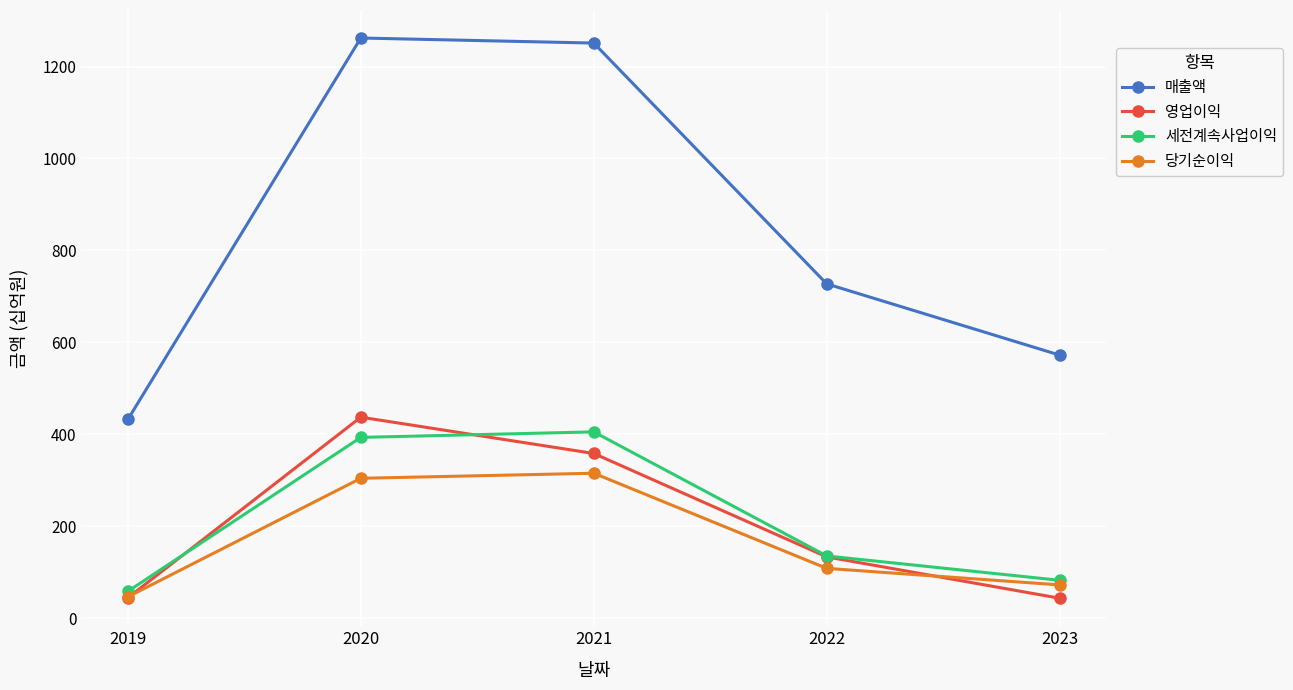

The 영업이익 series shows 133 at 2022. True or false?

True